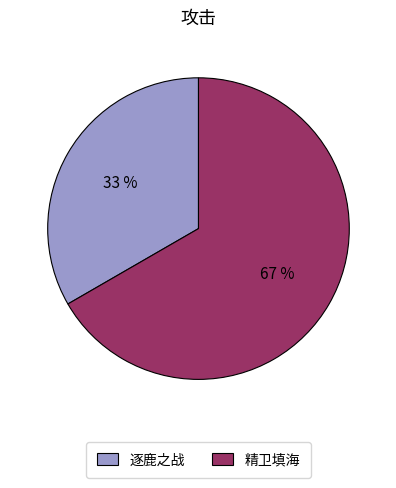

Which slice is the smallest?

逐鹿之战